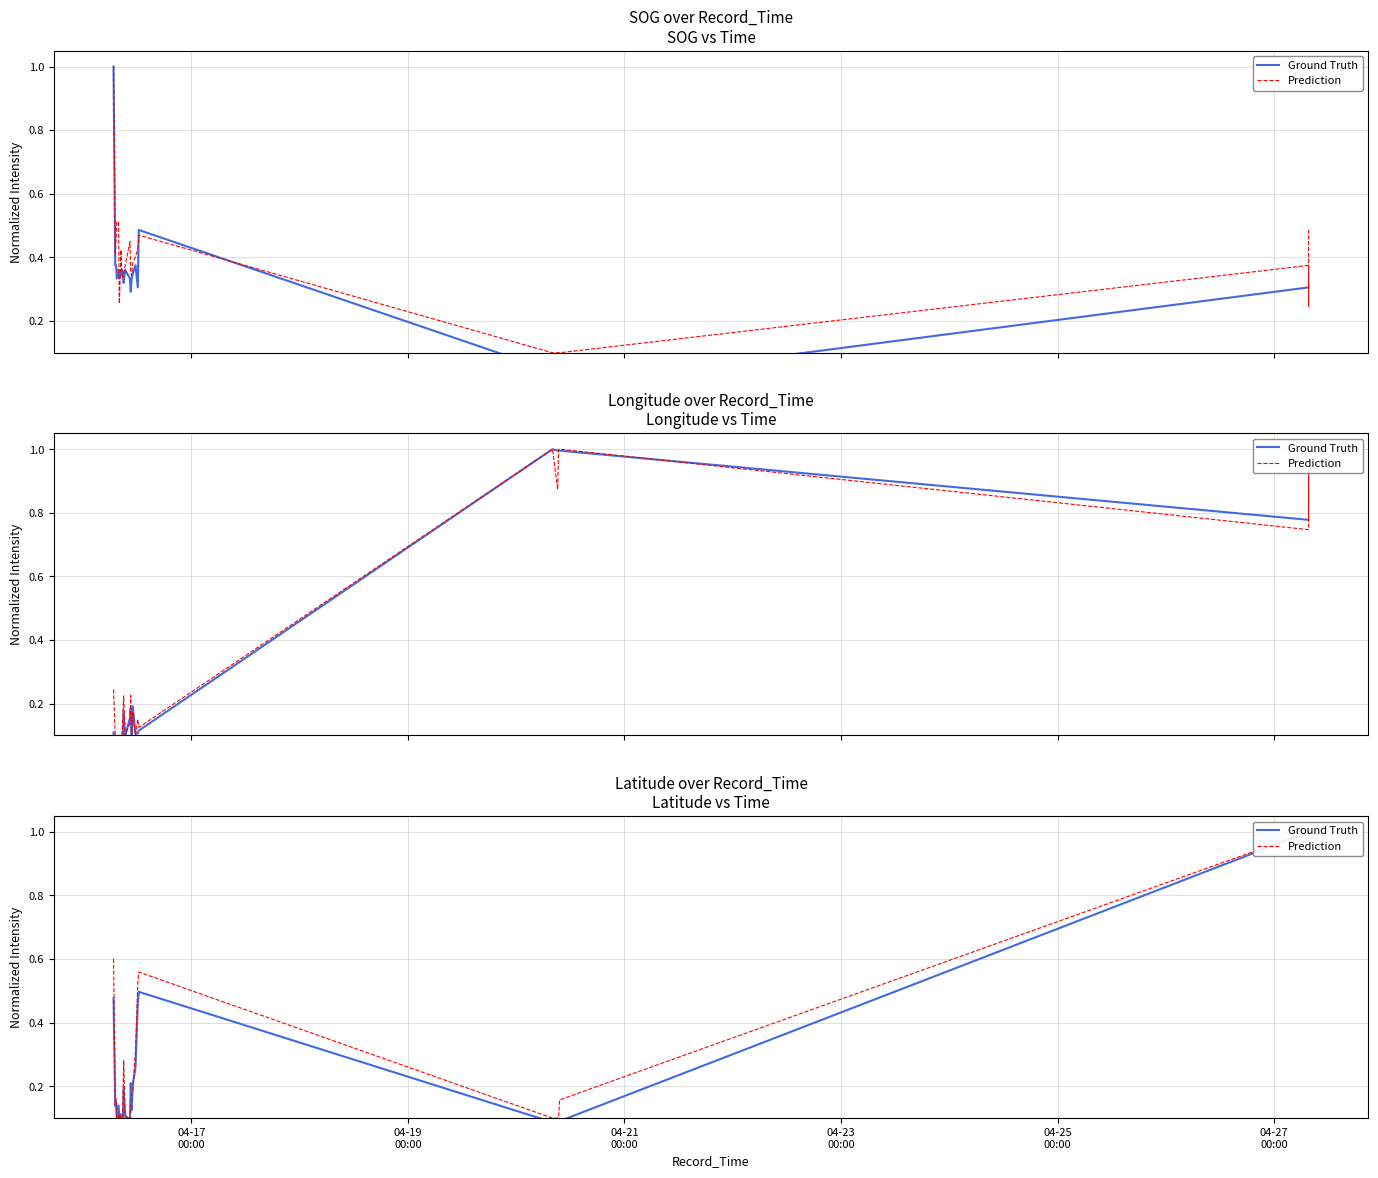

Between 16 and 21, which series saw the biggest shift?

Ground Truth